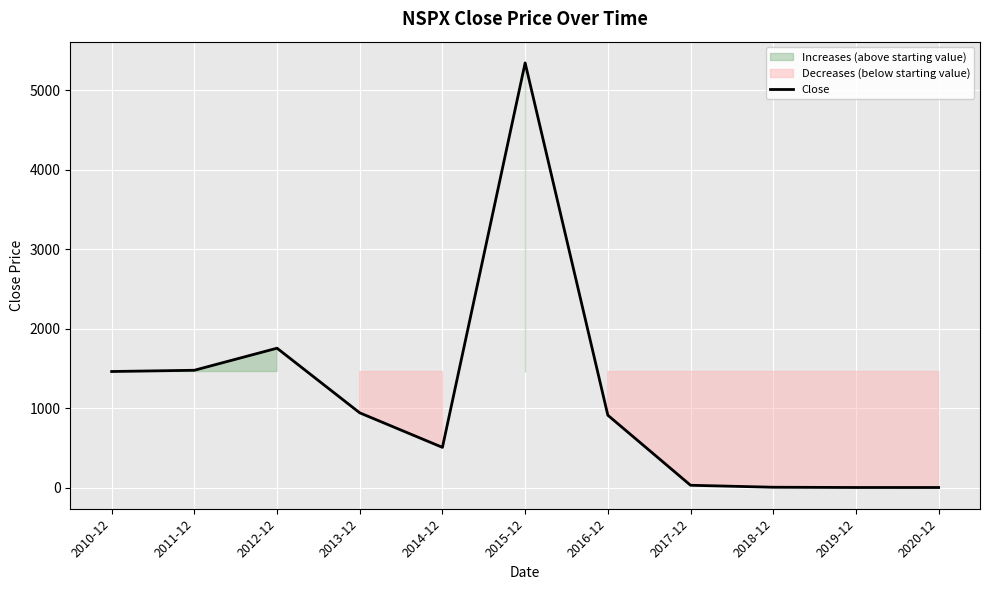

What is the difference between the maximum and second lowest values?

5343.1